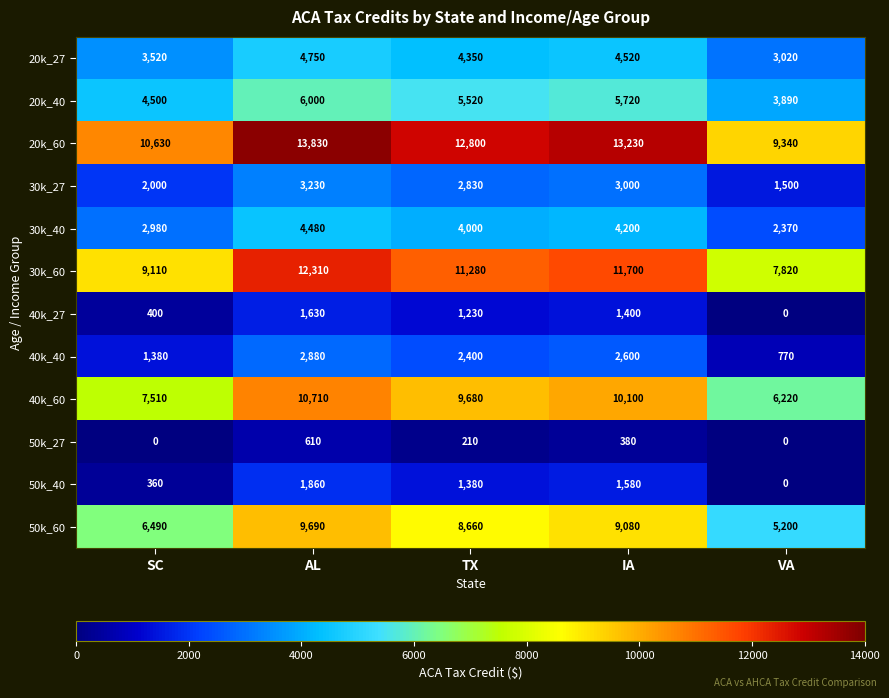

How many categories are shown in the chart?

5